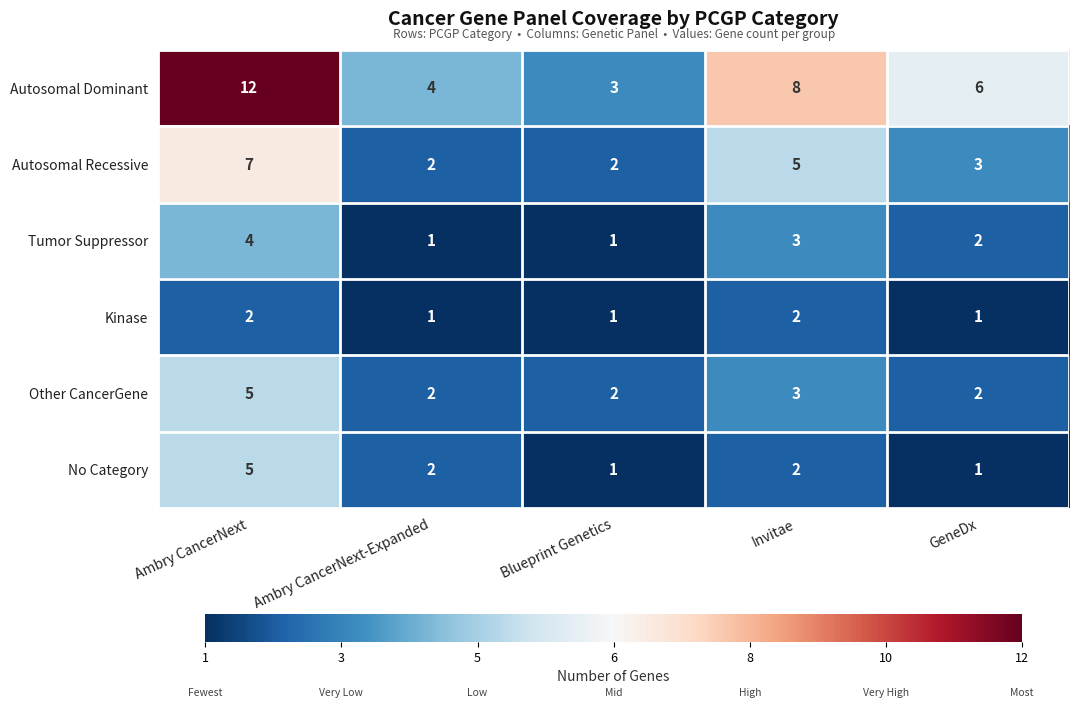

What is the total value across all series at Blueprint Genetics?

10